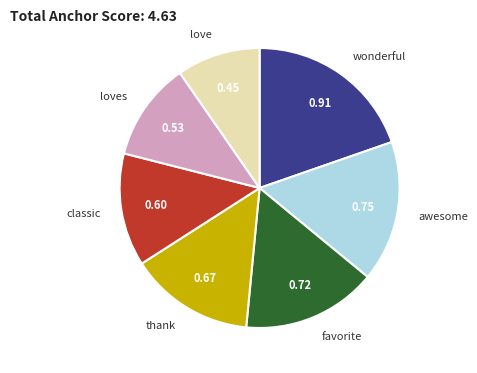

Rank the categories by value from lowest to highest.

love, loves, classic, thank, favorite, awesome, wonderful